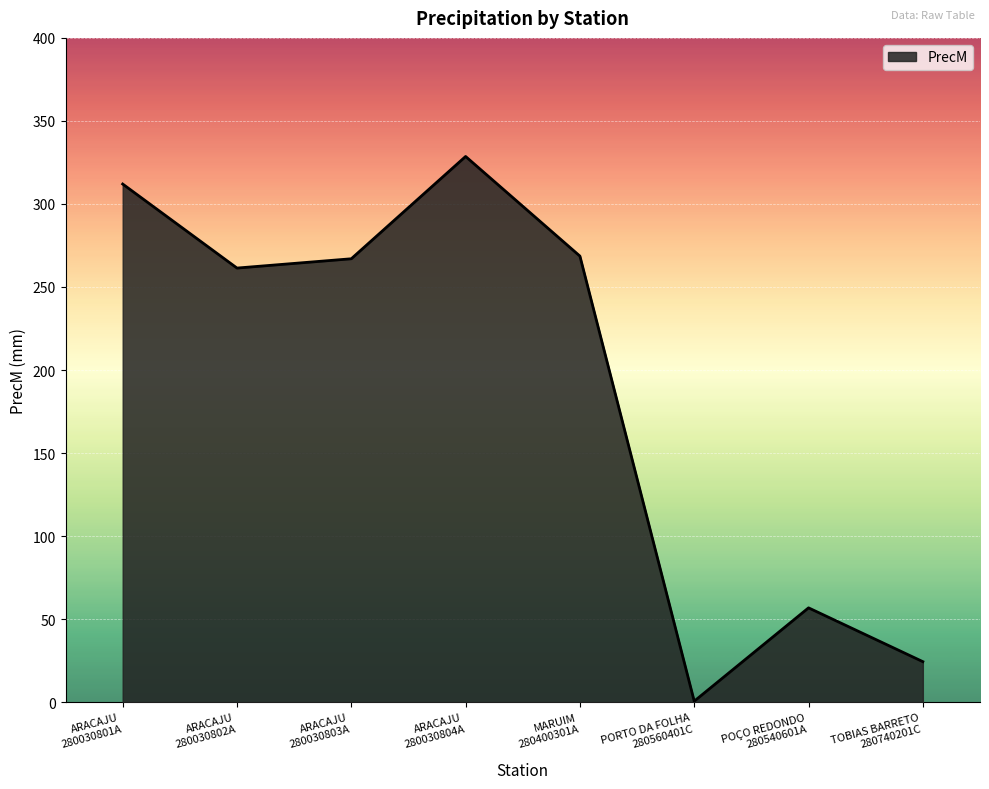

Where is the data nearest to the value 164?

ARACAJU
280030802A